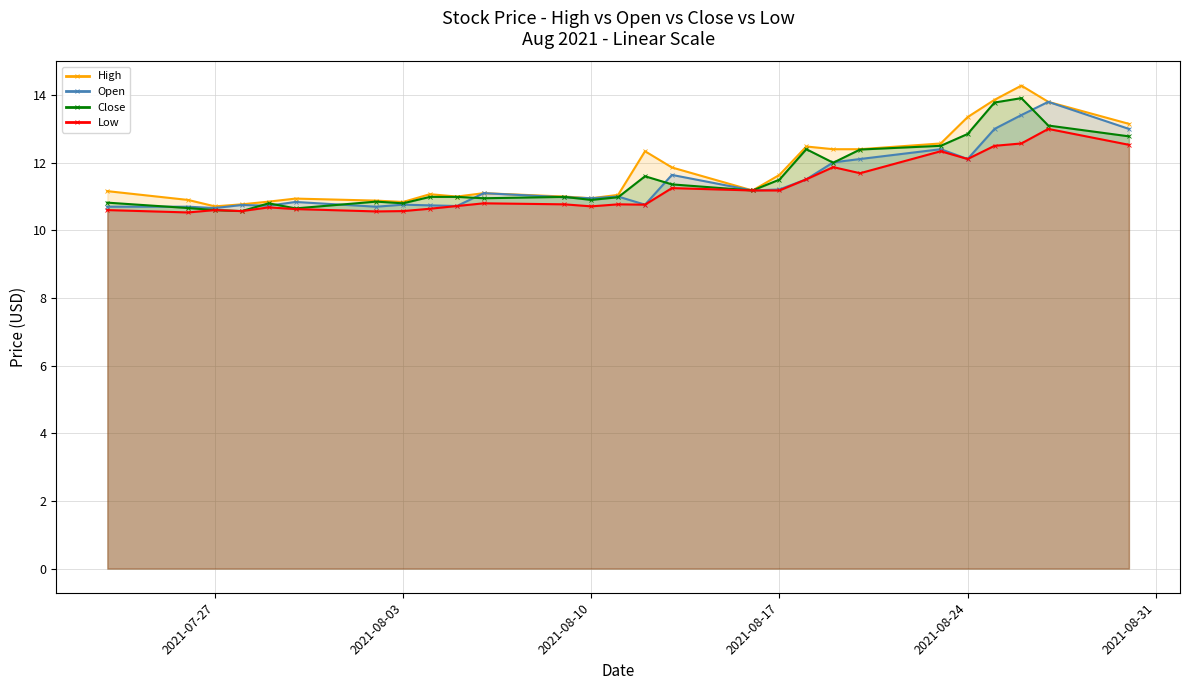

What is the greatest value displayed?

14.3